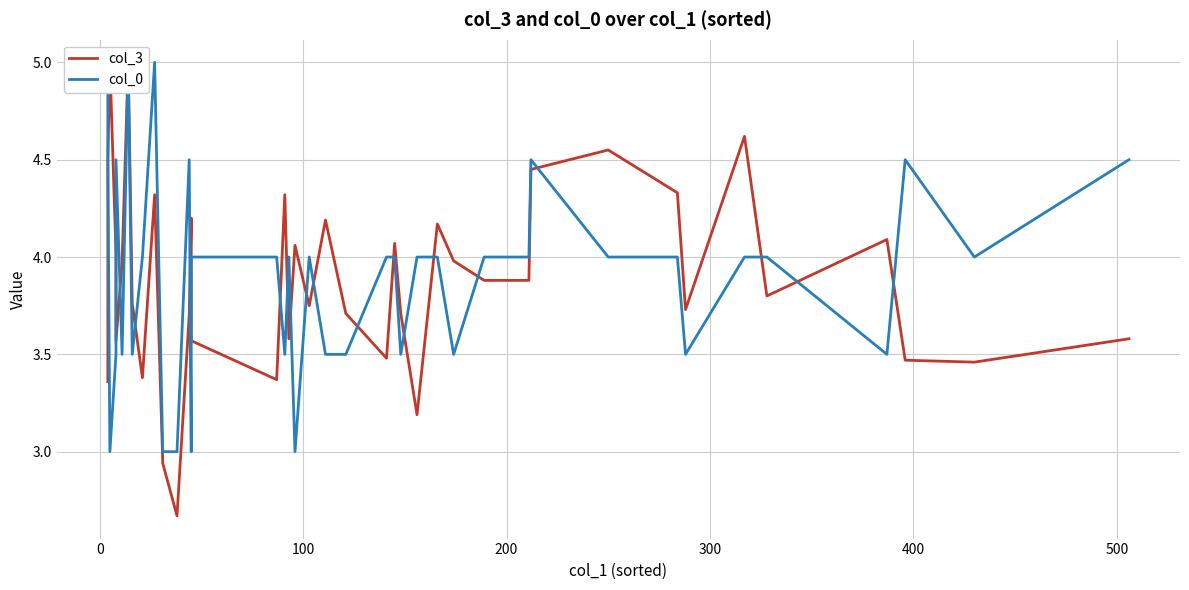

How many data points in col_3 are less than 3?

2